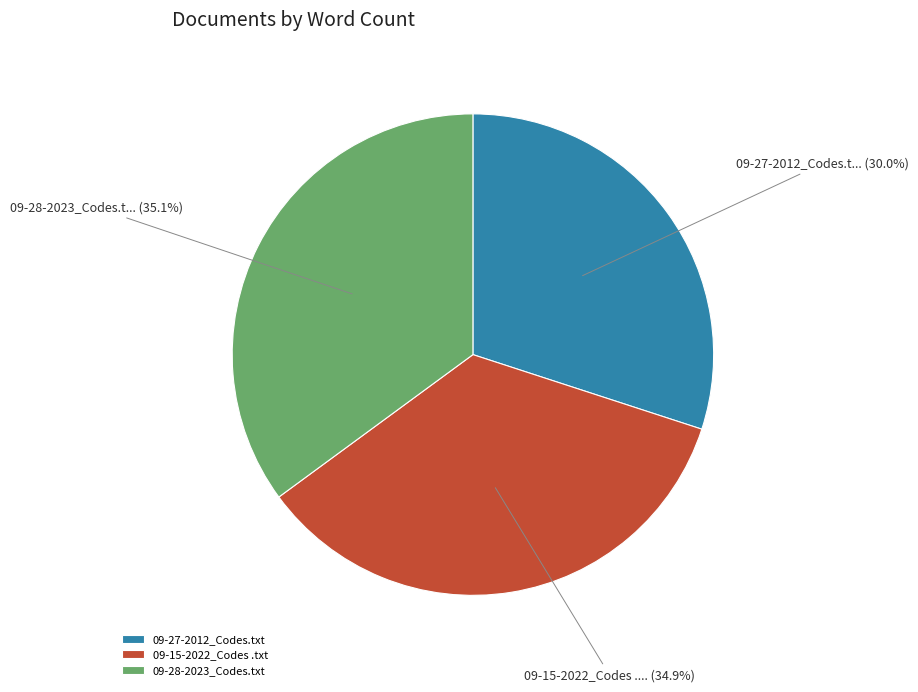

Between 09-28-2023_Codes.txt and 09-27-2012_Codes.txt, which is larger?

09-28-2023_Codes.txt